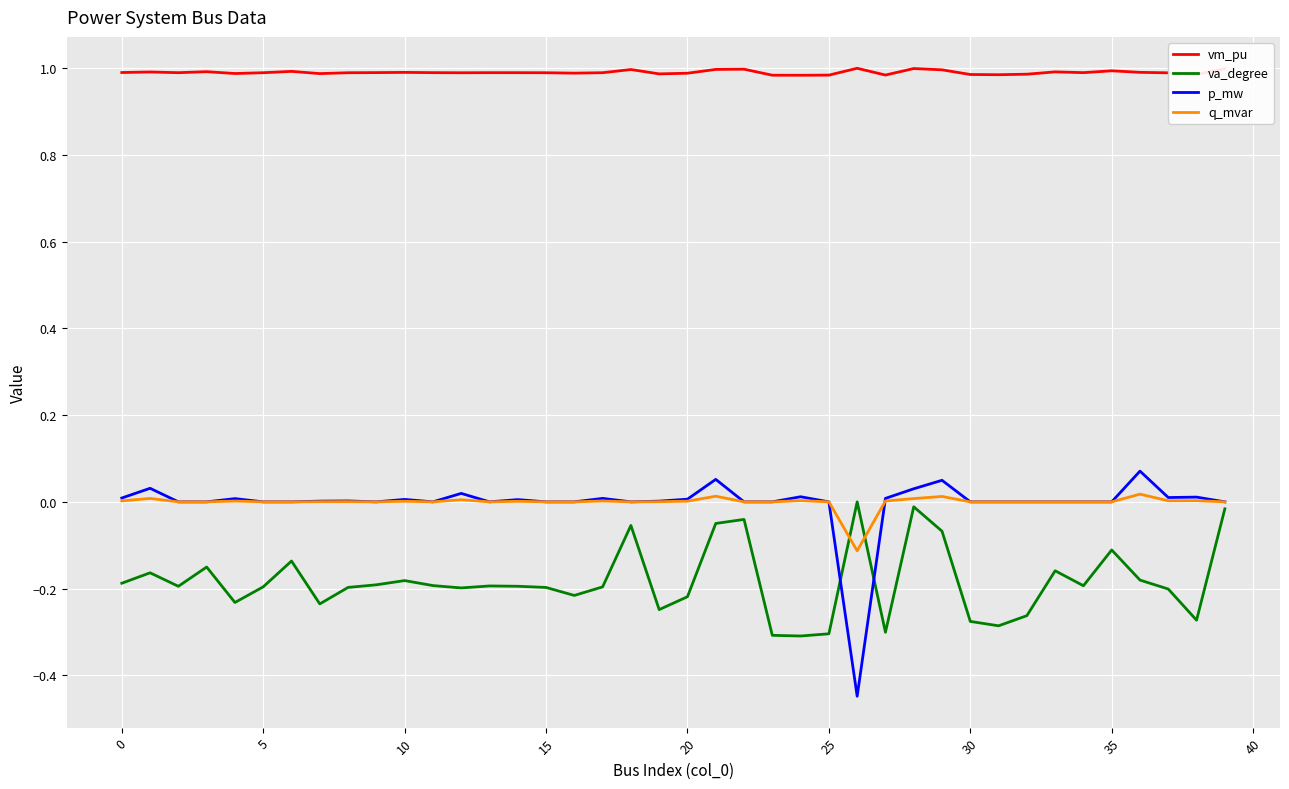

Which series has the largest range (max minus min)?

p_mw